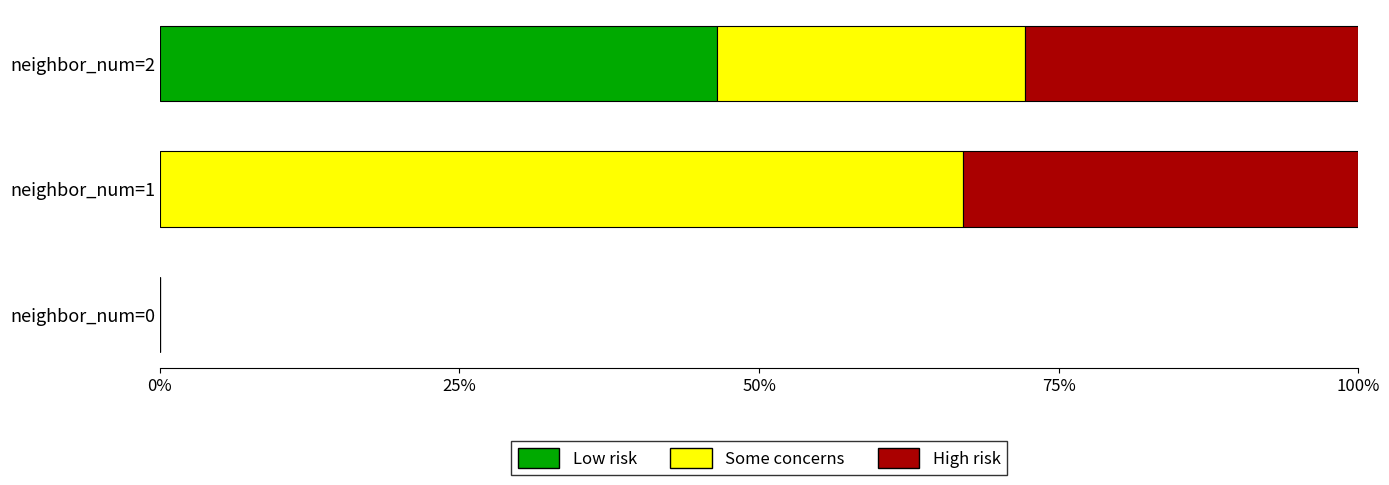

What is the total value across all series at neighbor_num=1?

100.0